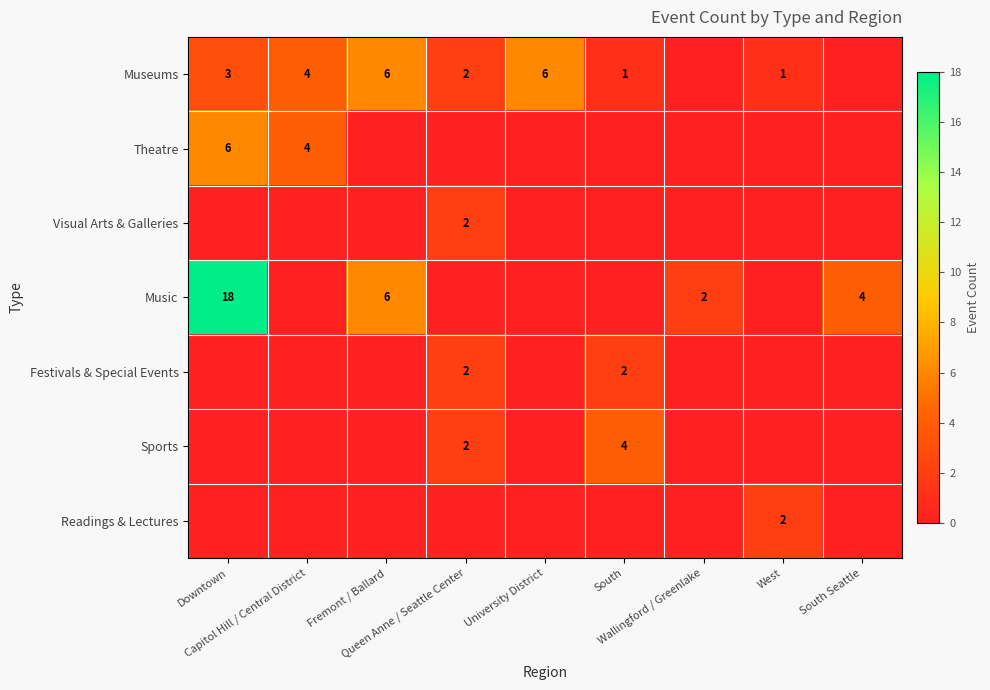

Rank the series at Fremont / Ballard from lowest to highest value.

Theatre, Visual Arts & Galleries, Festivals & Special Events, Sports, Readings & Lectures, Museums, Music